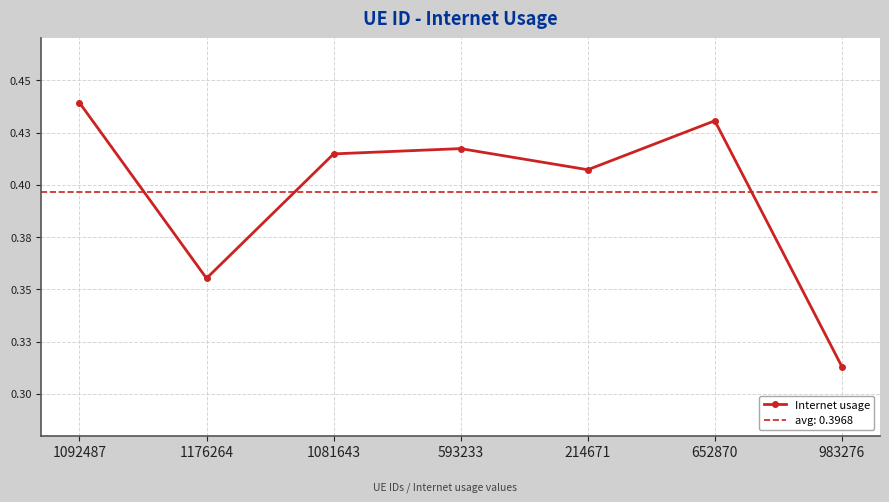

Reading left to right, extract all data points from this chart.

0.4	0.4	0.4	0.4	0.4	0.4	0.3